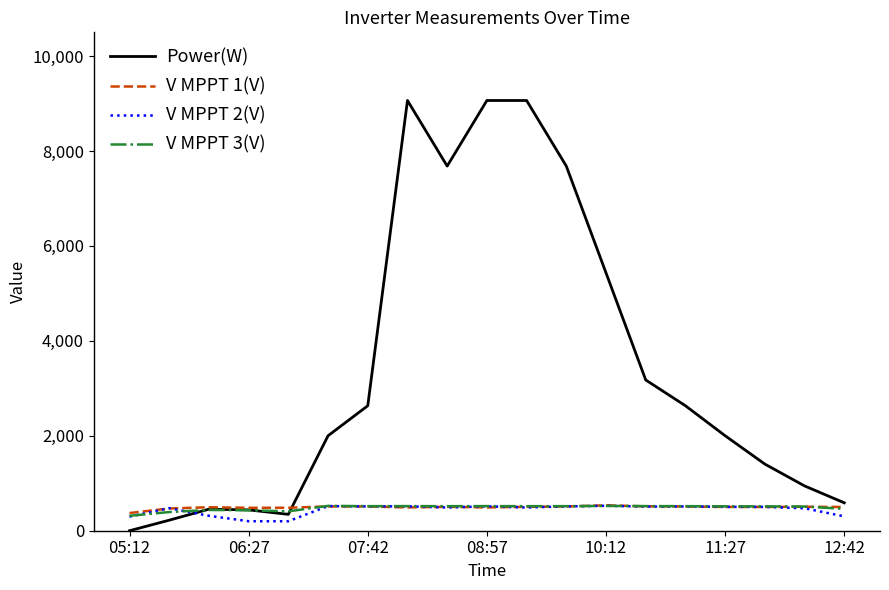

How many categories are shown in the chart?

19